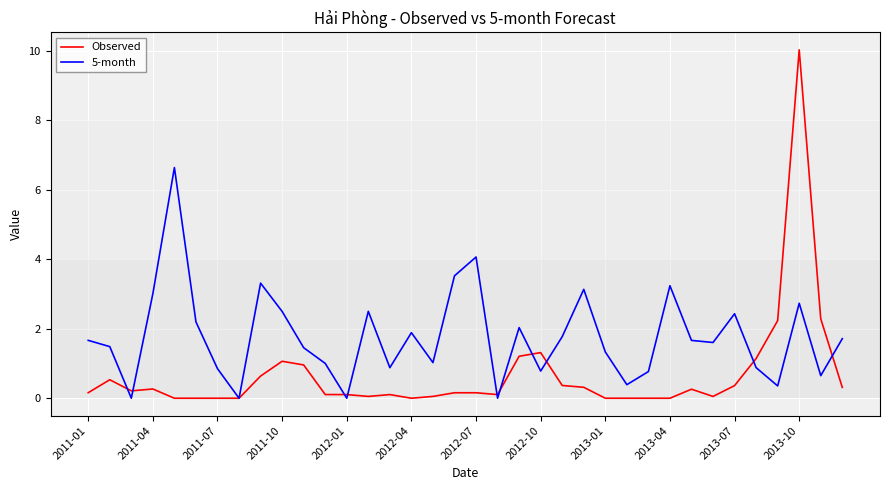

Which series has the largest total across all categories?

5-month